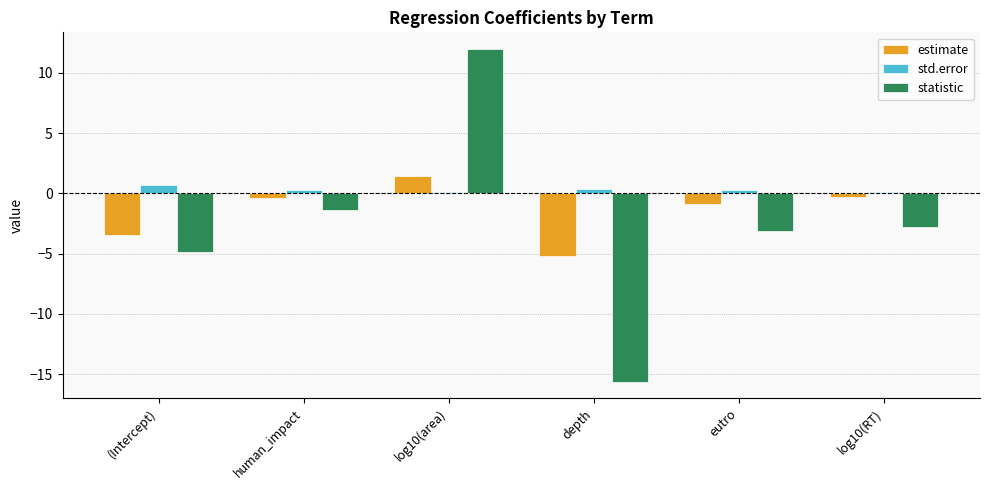

How many bars are there in total?

18